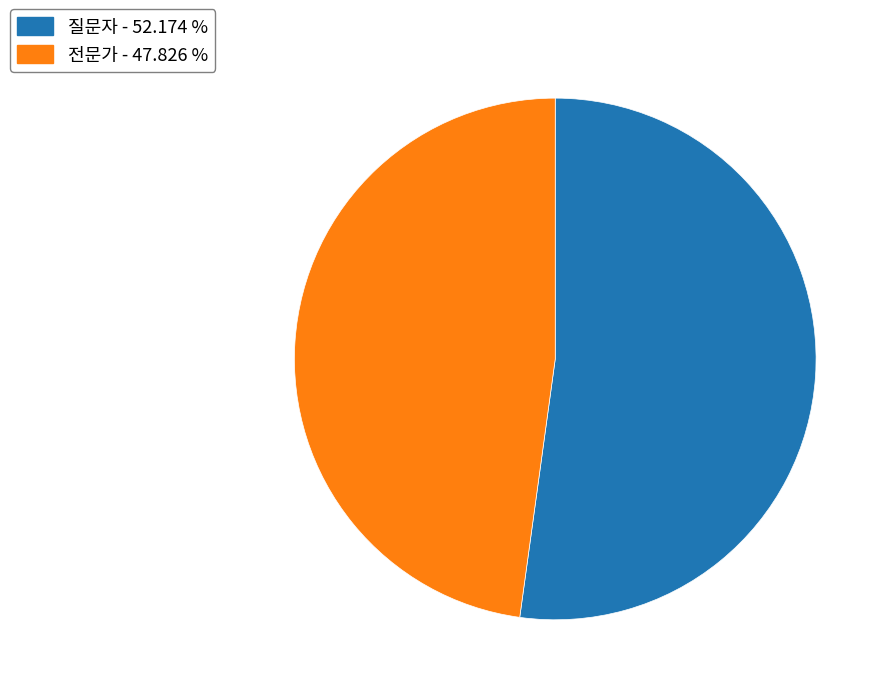

What is the majority slice?

질문자